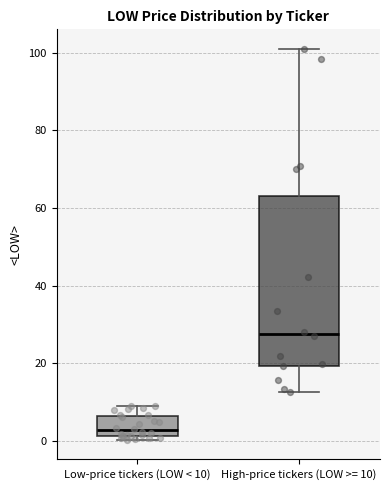

Which box's median line is the lowest?

Low-price tickers (LOW < 10)